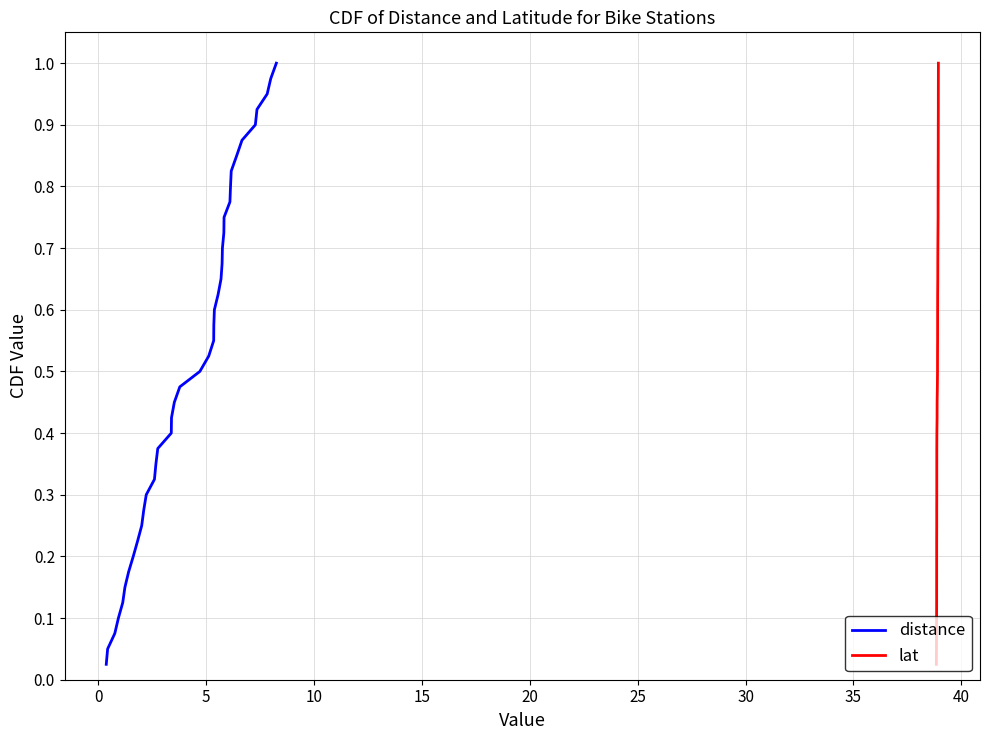

Reading right to left, list all the values displayed in this chart.

distance: 1.0	1.0	0.9	0.9	0.9	0.9	0.8	0.8	0.8	0.8	0.8	0.7	0.7	0.7	0.7	0.6	0.6	0.6	0.6	0.5	0.5	0.5	0.5	0.4	0.4	0.4	0.3	0.3	0.3	0.3	0.2	0.2	0.2	0.2	0.1	0.1	0.1	0.1	0.1	0.0
lat: 1.0	1.0	0.9	0.9	0.9	0.9	0.8	0.8	0.8	0.8	0.8	0.7	0.7	0.7	0.7	0.6	0.6	0.6	0.6	0.5	0.5	0.5	0.5	0.4	0.4	0.4	0.3	0.3	0.3	0.3	0.2	0.2	0.2	0.2	0.1	0.1	0.1	0.1	0.1	0.0